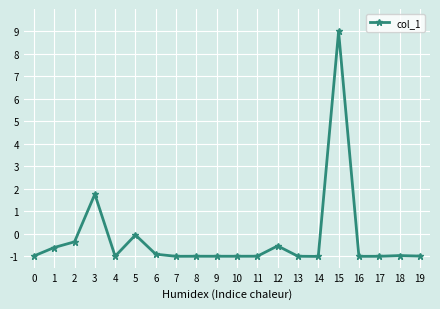

How many values are below 0?

18